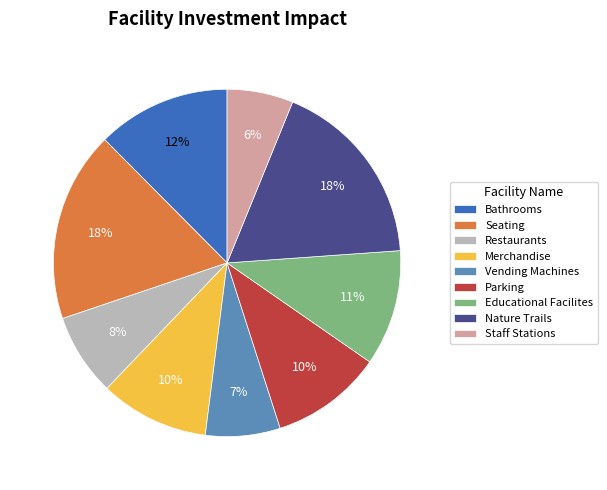

How many segments does this pie chart have?

9